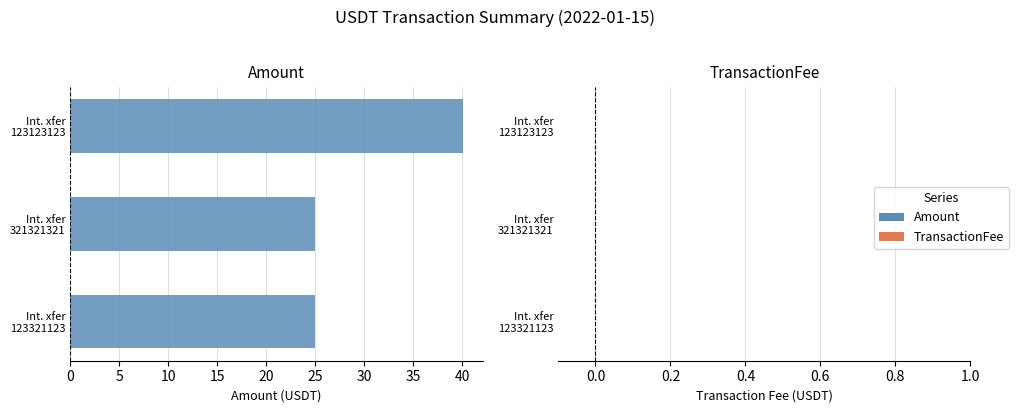

What is the average value?

30.0